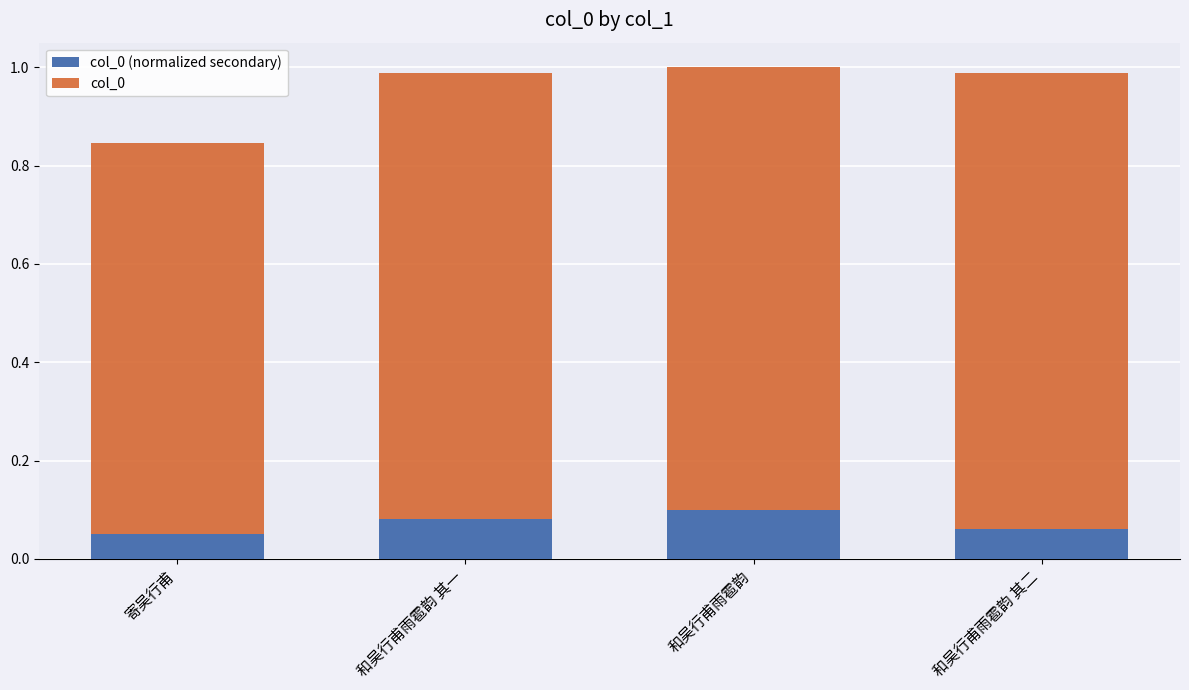

What is the value of the col_0 bar at the 2nd from the left?

1.0